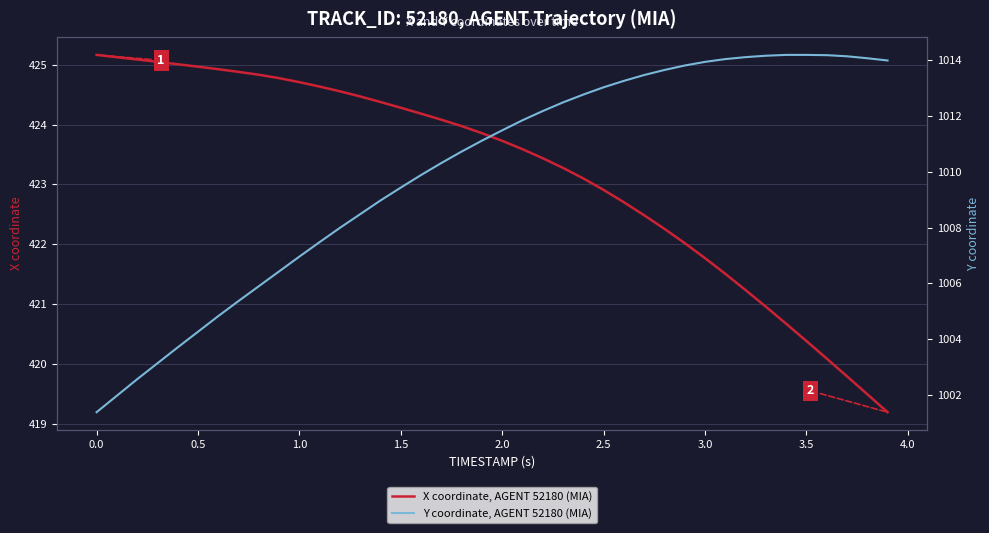

Is it true that X coordinate, AGENT 52180 (MIA) equals 710.7 at 3.0?

False